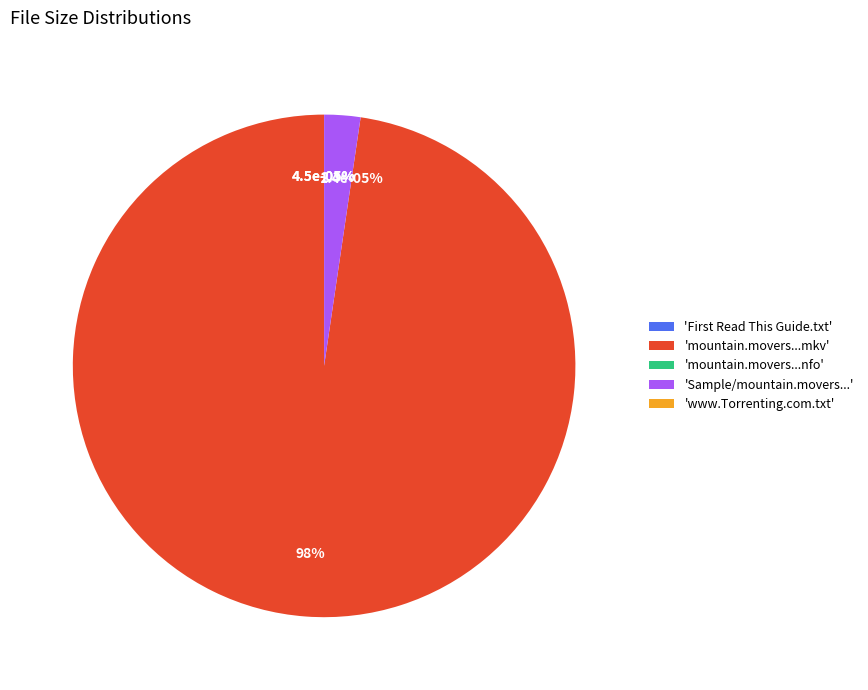

What is the majority slice?

mountain.movers.0105.720p-yestv.mkv